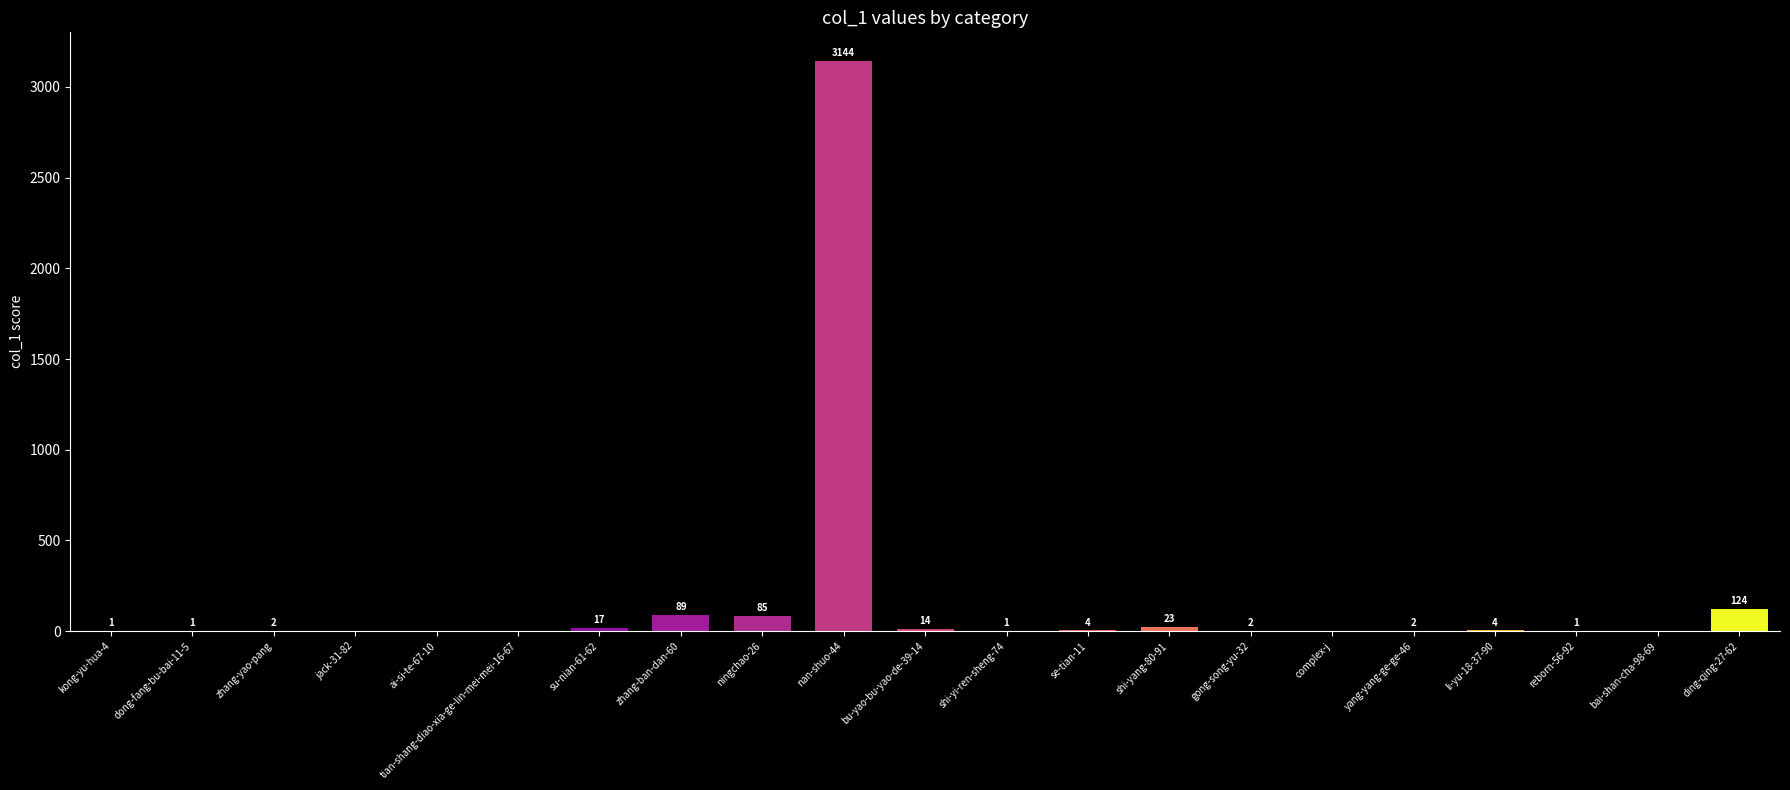

The chart shows a value of 0 at ai-si-te-67-10. True or false?

True